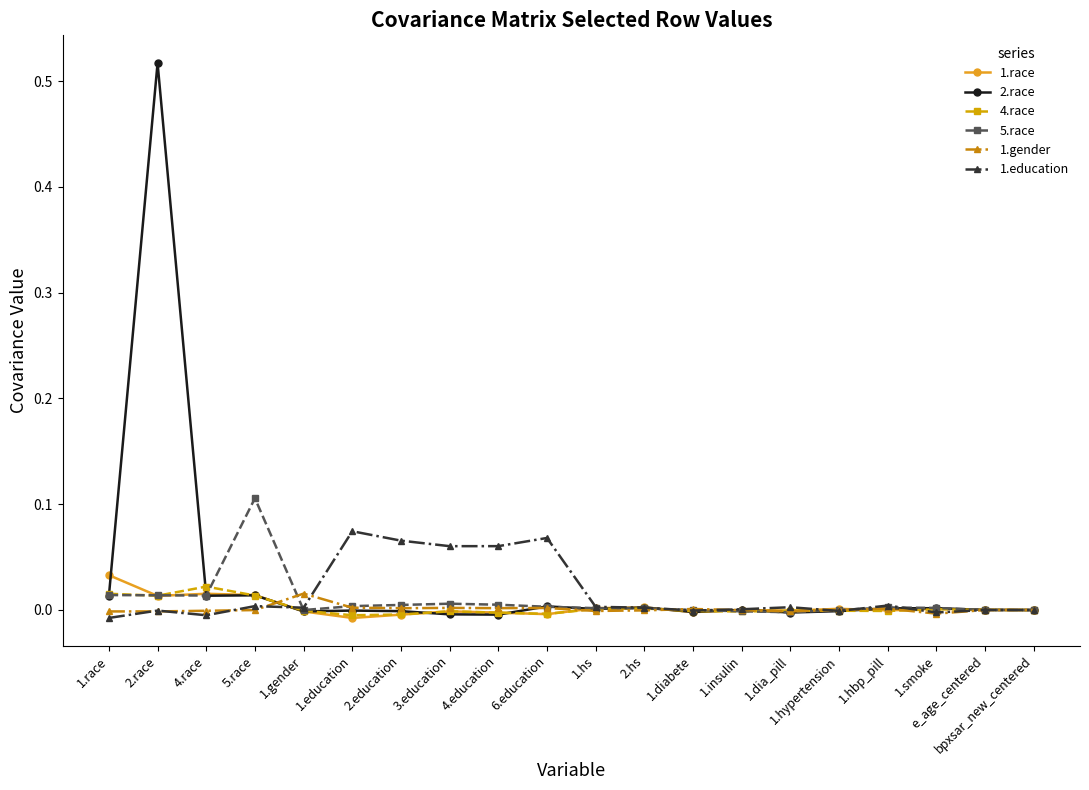

Between 1.gender and e_age_centered, which series saw the biggest shift?

1.gender